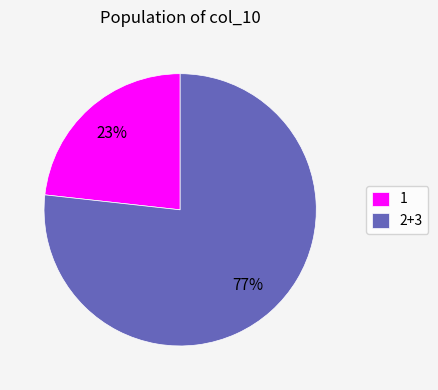

What percentage is the 1 slice, to the nearest percent?

23%